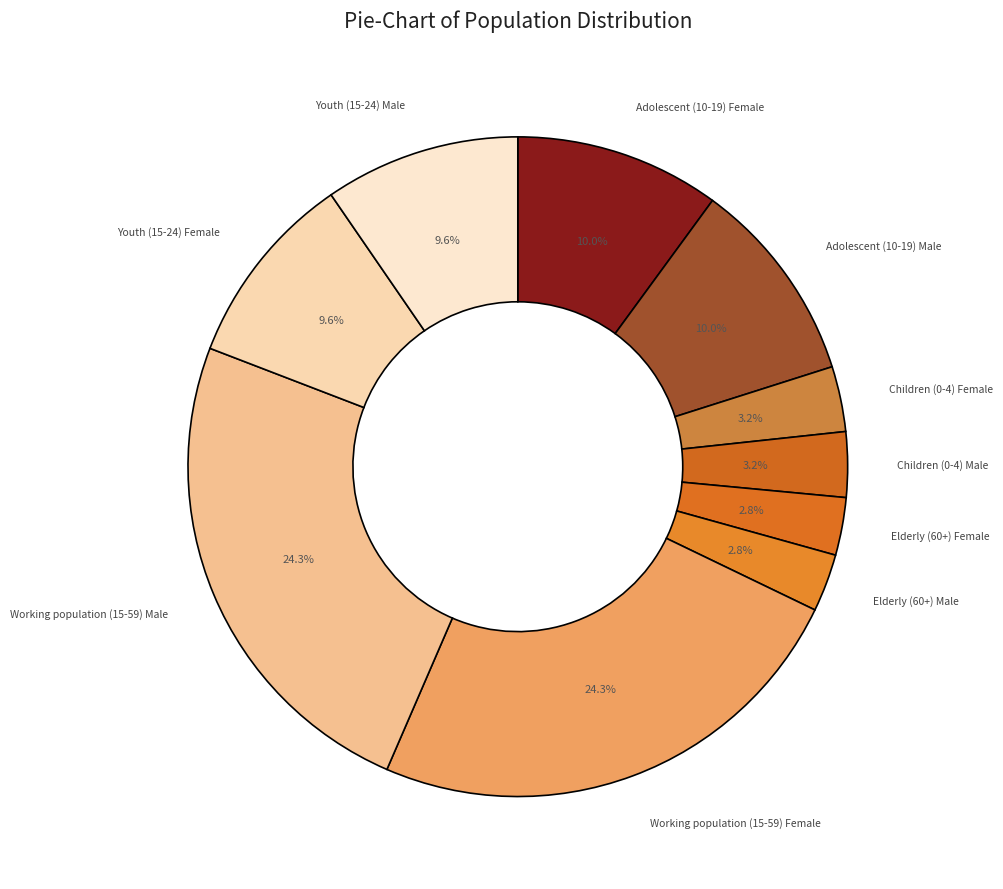

Is there any slice that represents more than half of the pie?

No